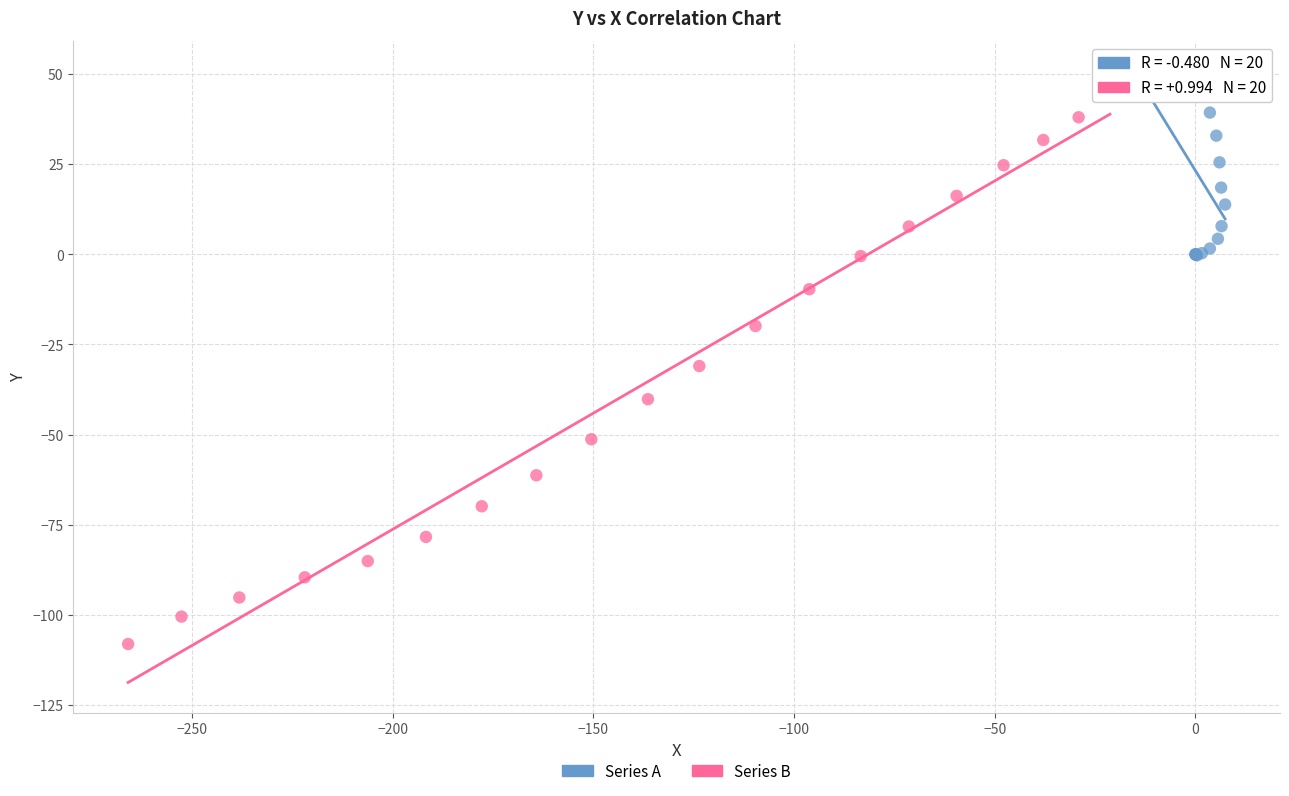

Which series contains the highest Y value?

Series A